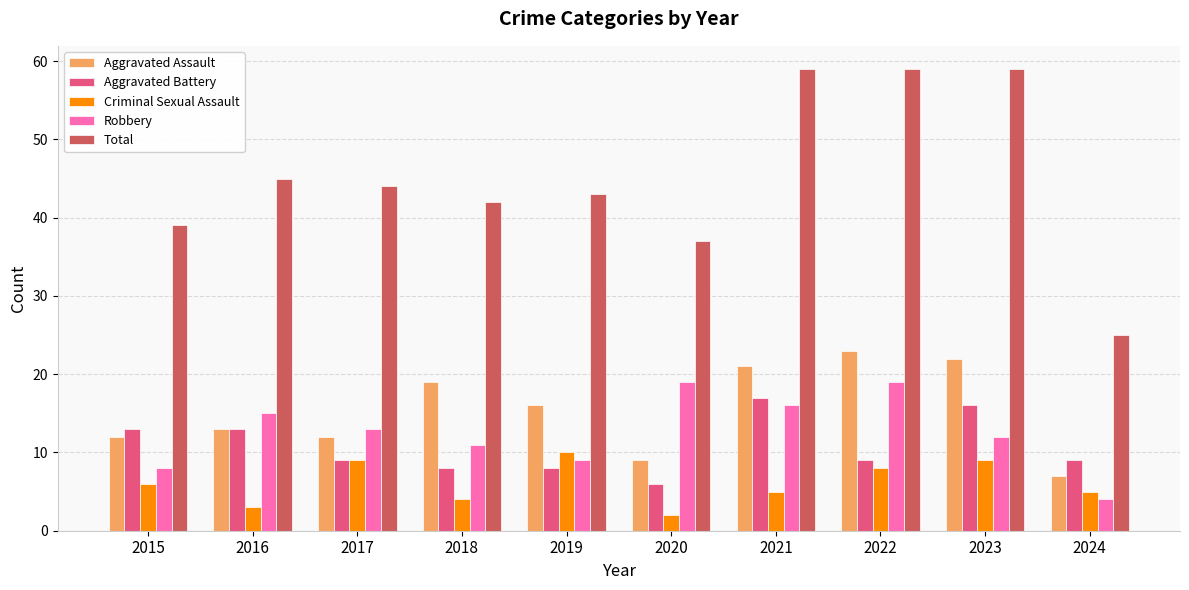

What is the sum of the Total values at 2018 and 2021?

101